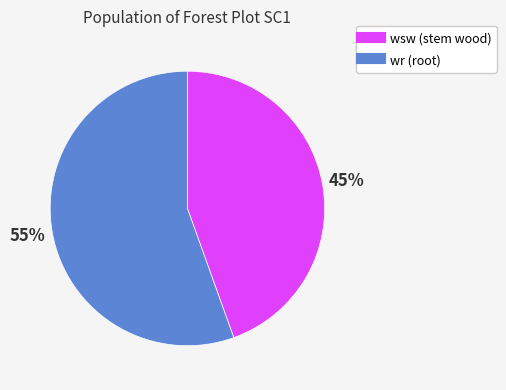

How many slices are in this pie chart?

2